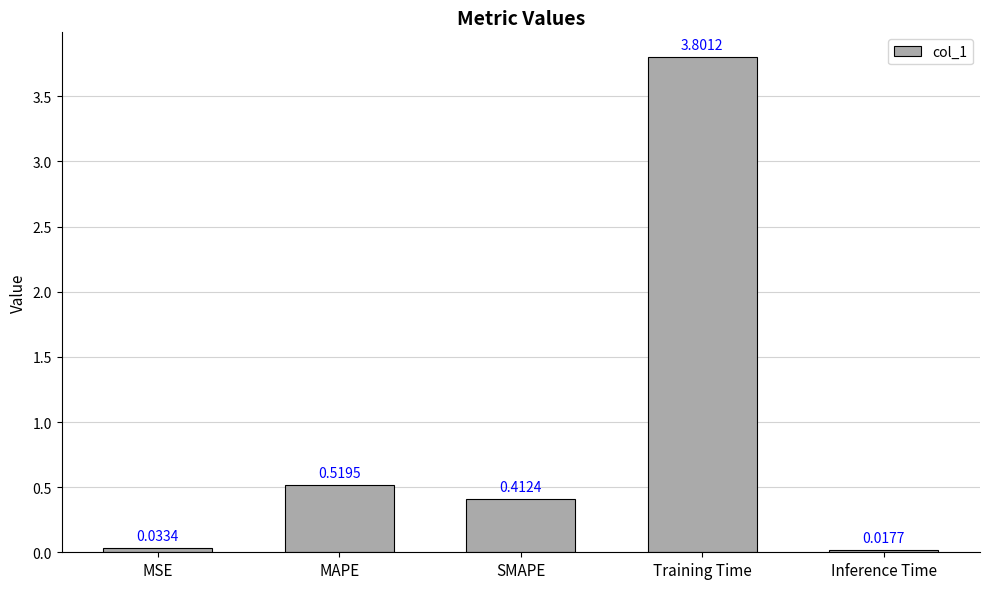

Are the bars grouped side by side (vs. stacked)?

No